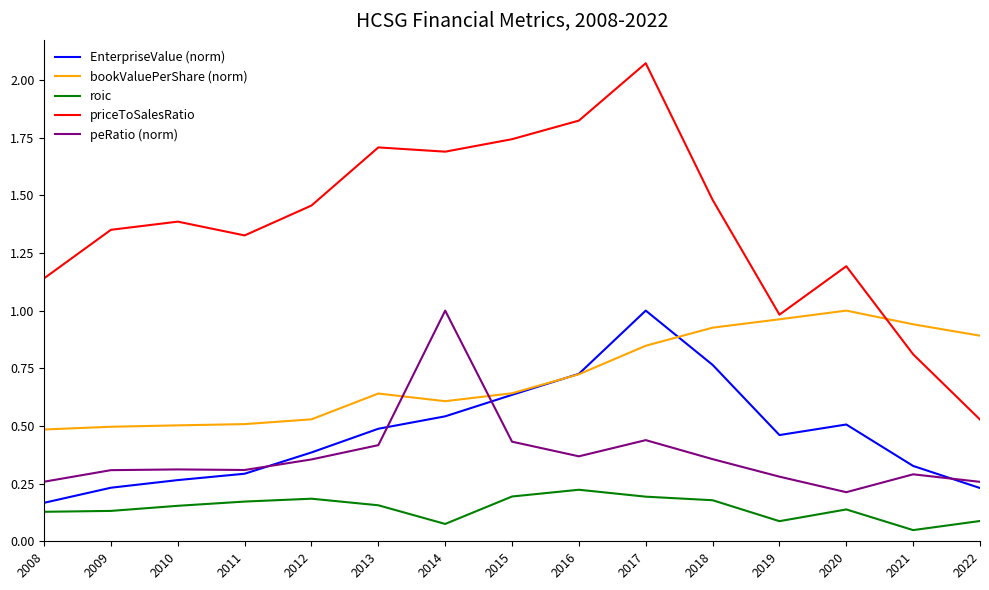

How many distinct data groups are displayed?

5